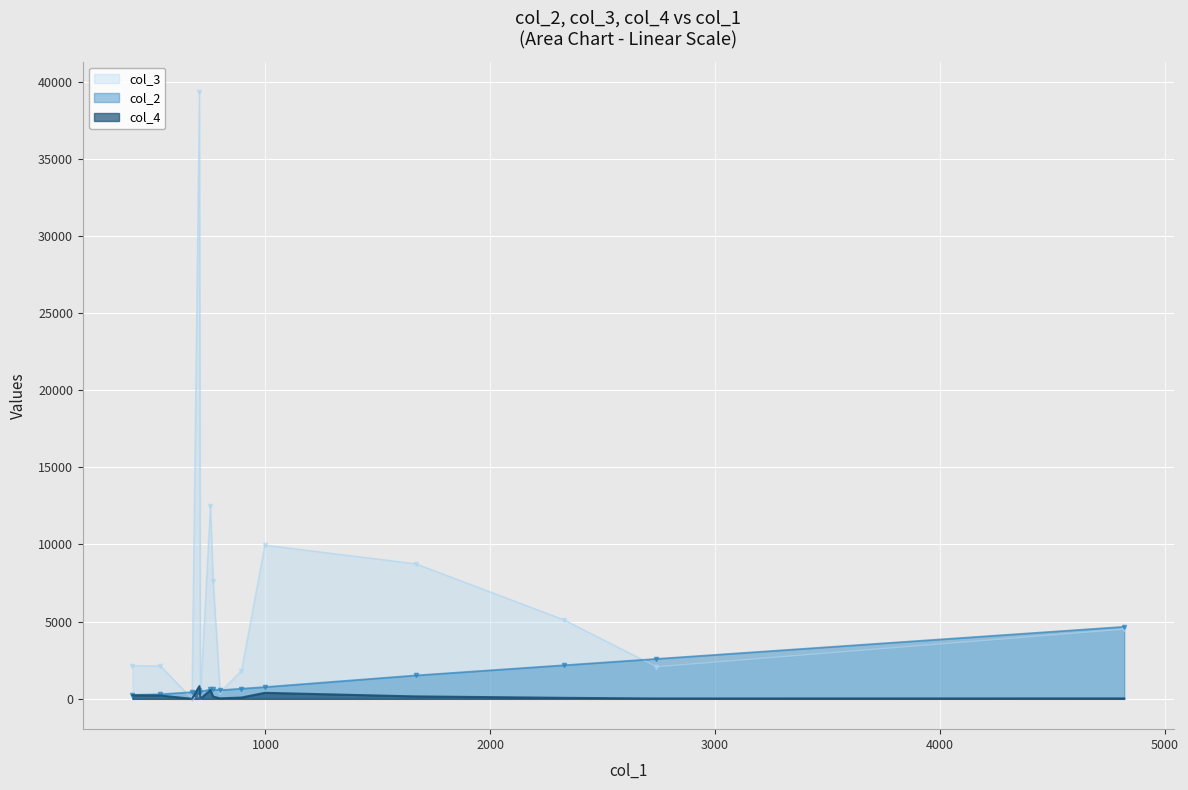

Which series has the largest total across all categories?

col_3